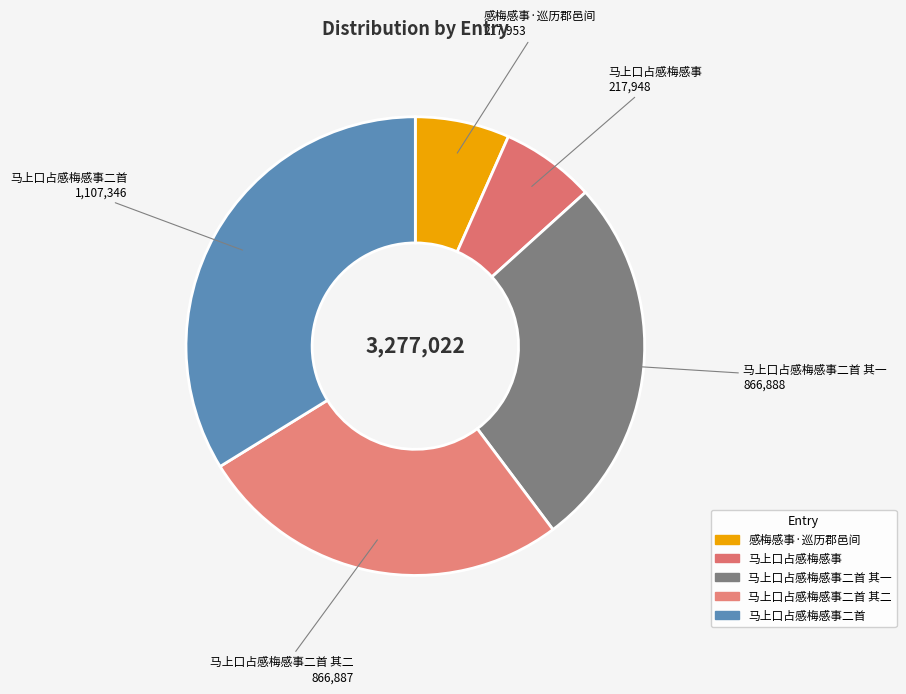

To the nearest percent, what is the difference between the largest and smallest slice percentages?

27%